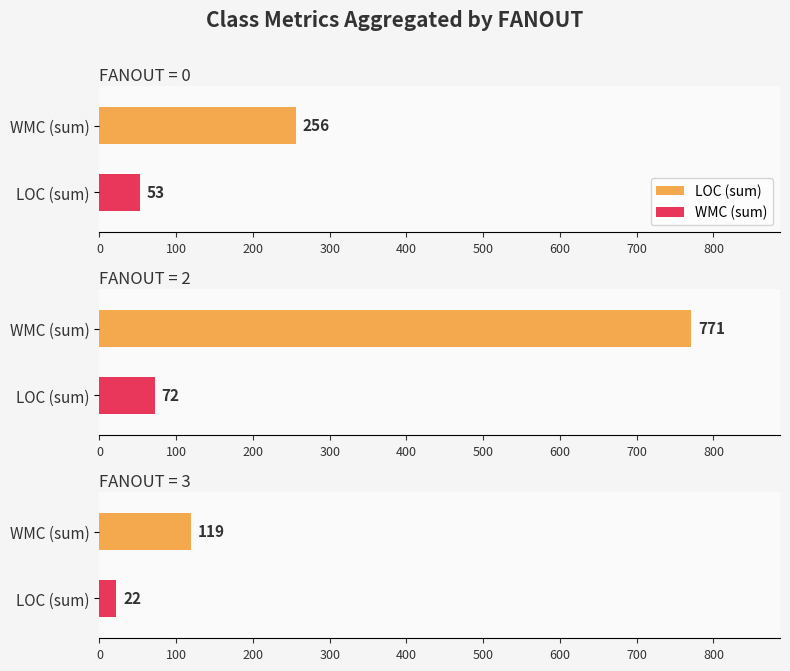

The NOF series shows 1 at UsuarioDAO. True or false?

False